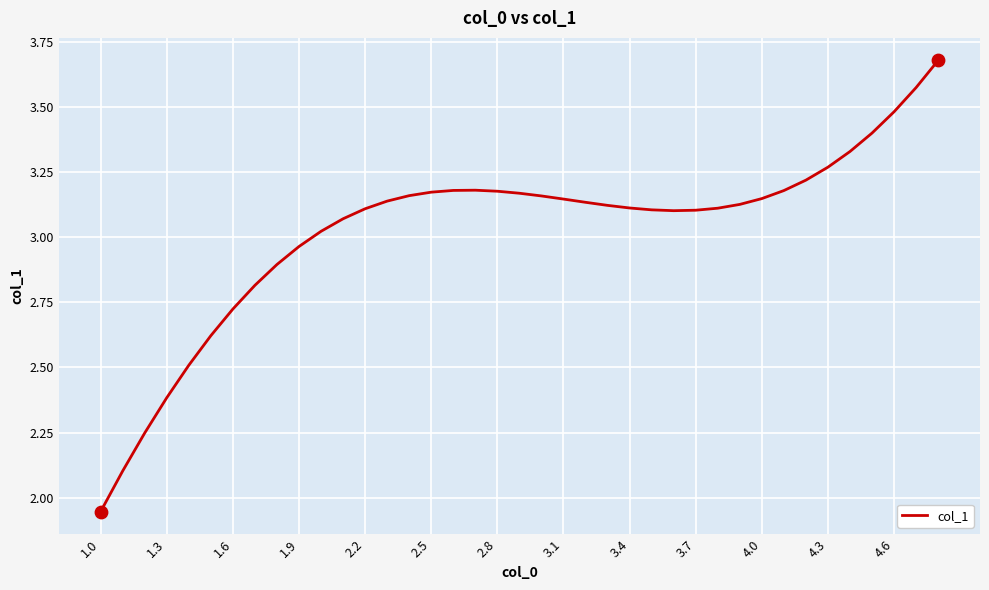

What is the difference between the maximum and minimum values?

1.7